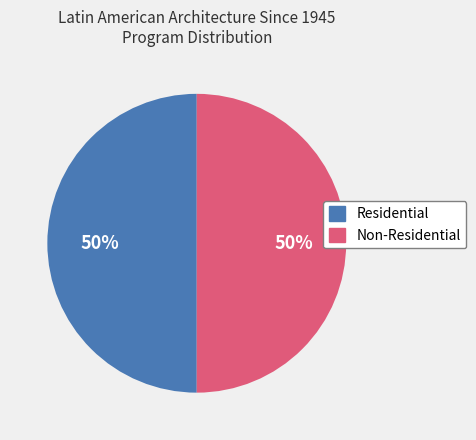

Count the number of slices in the pie.

2